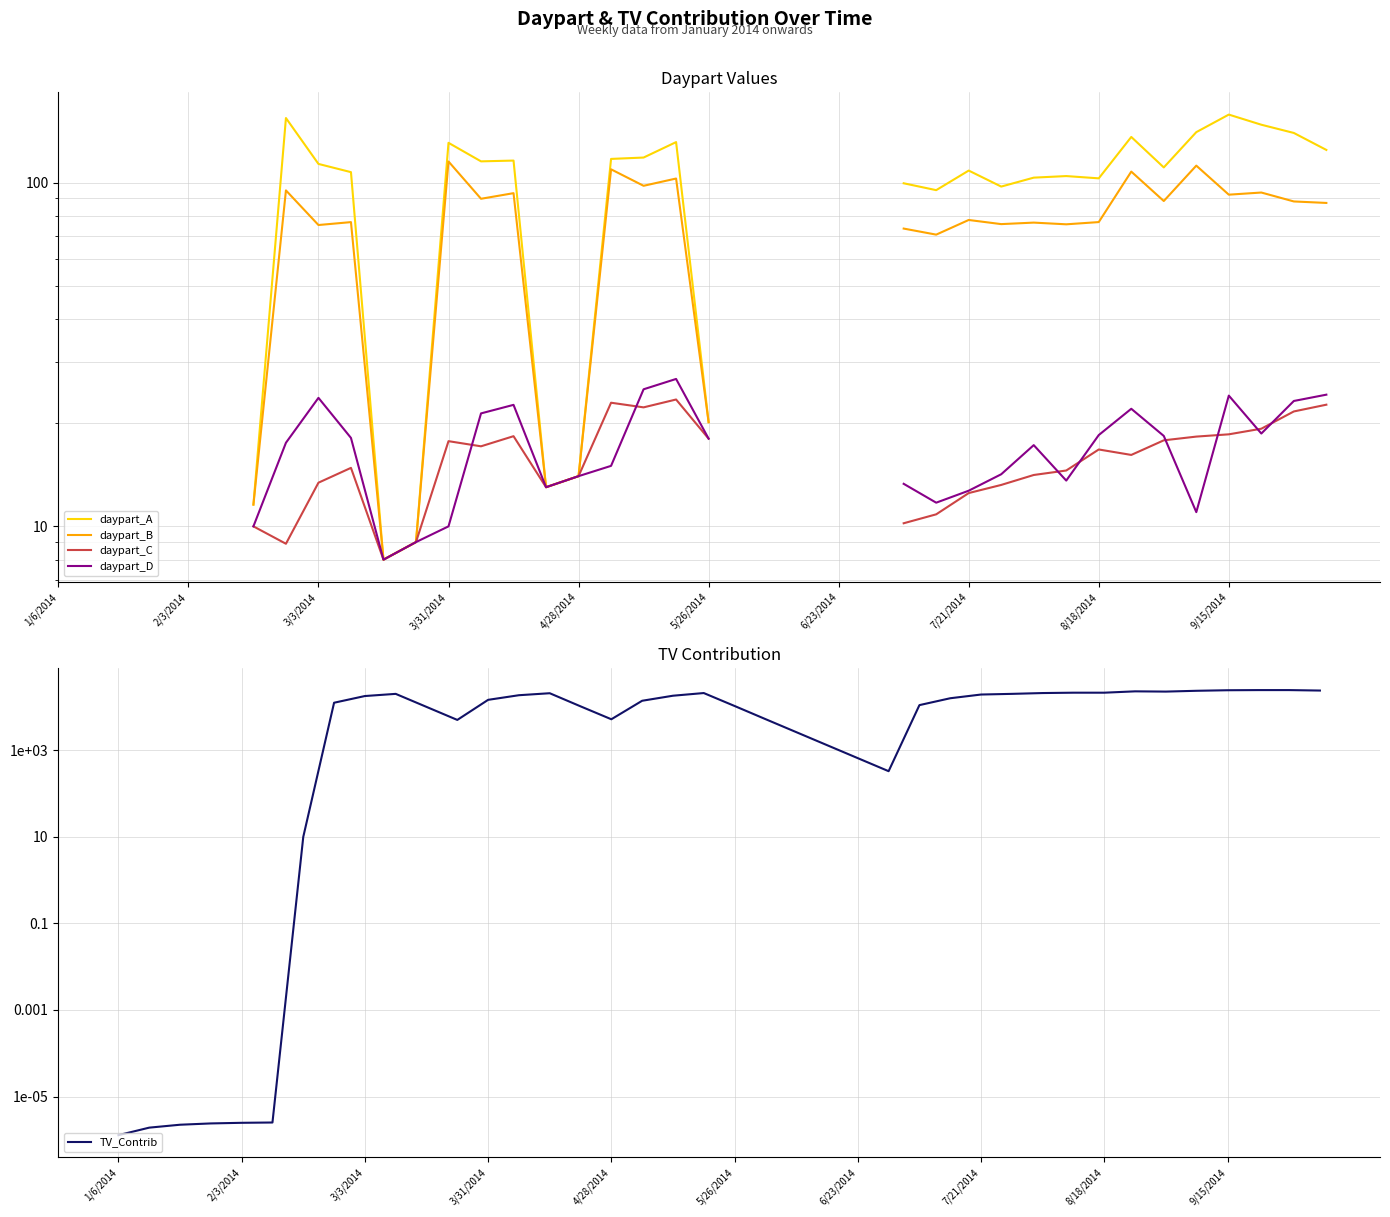

Which has a higher value, 39 or 13?

39